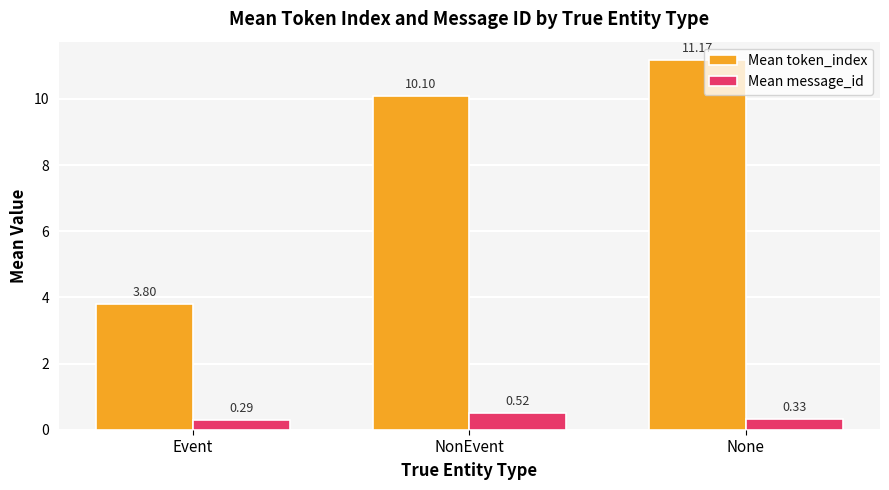

What is the value of the Mean token_index bar at the 3rd from the left?

11.2